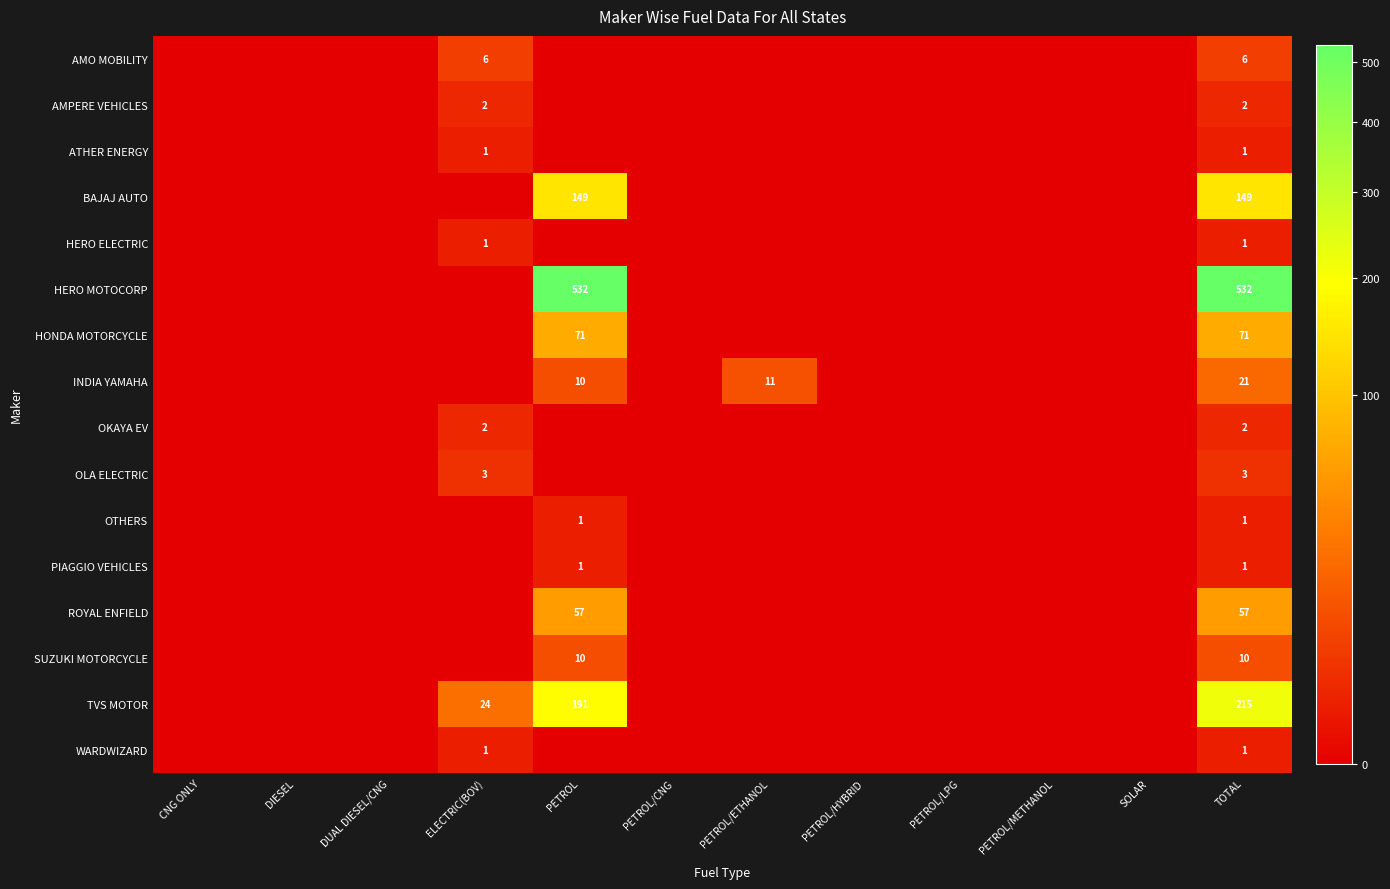

Is it true that SUZUKI MOTORCYCLE equals 14 at PETROL?

False